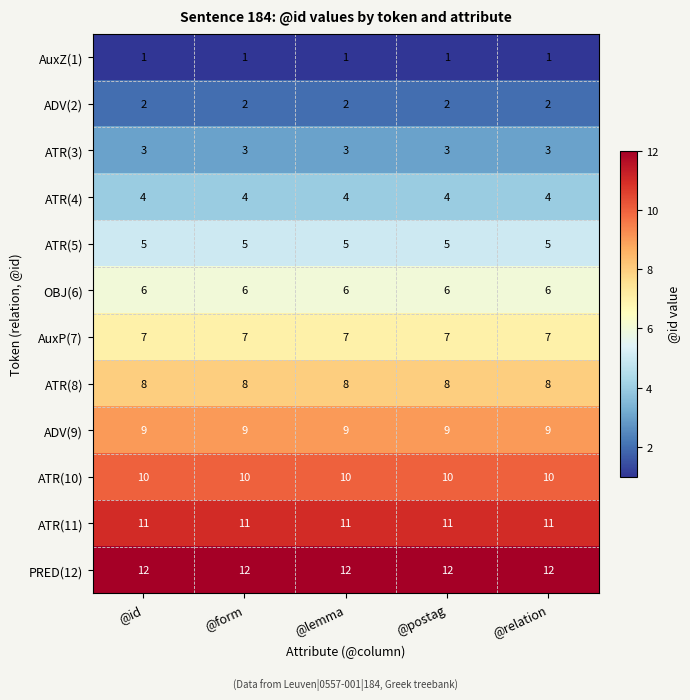

At how many categories does at least one series exceed 6?

5